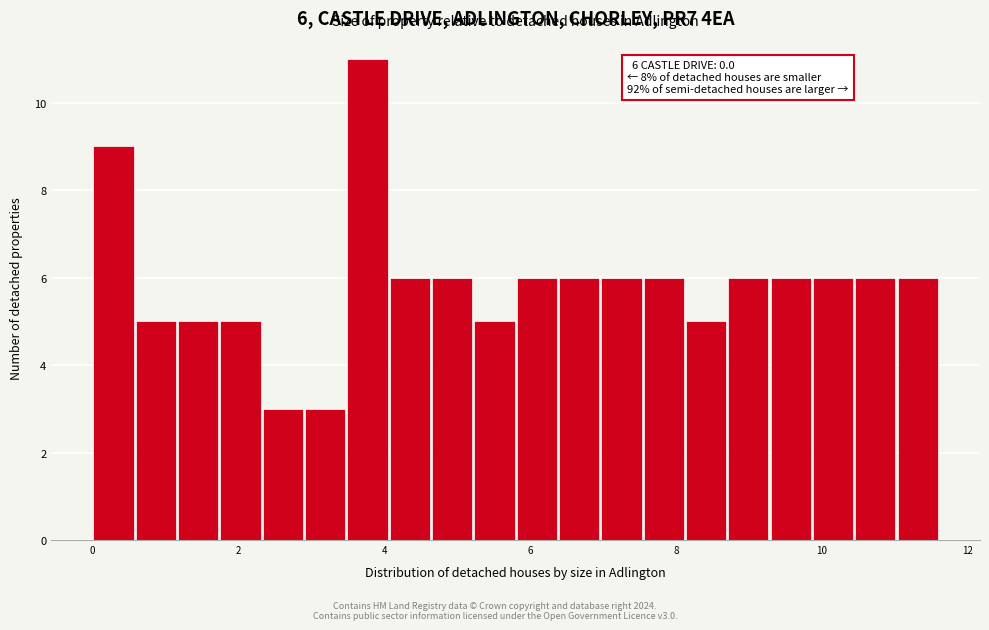

Read against the x-axis, roughly where is the centre of the tallest bar?

3.8